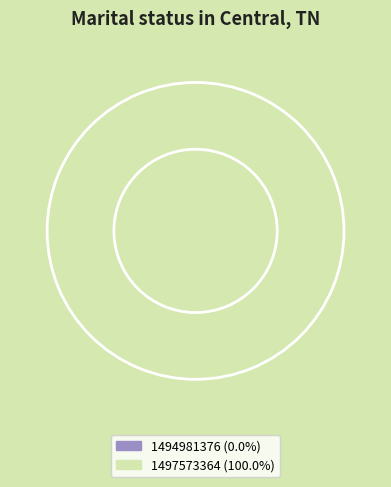

What is the total percentage of 1497573364 and 1494981376?

100.0%